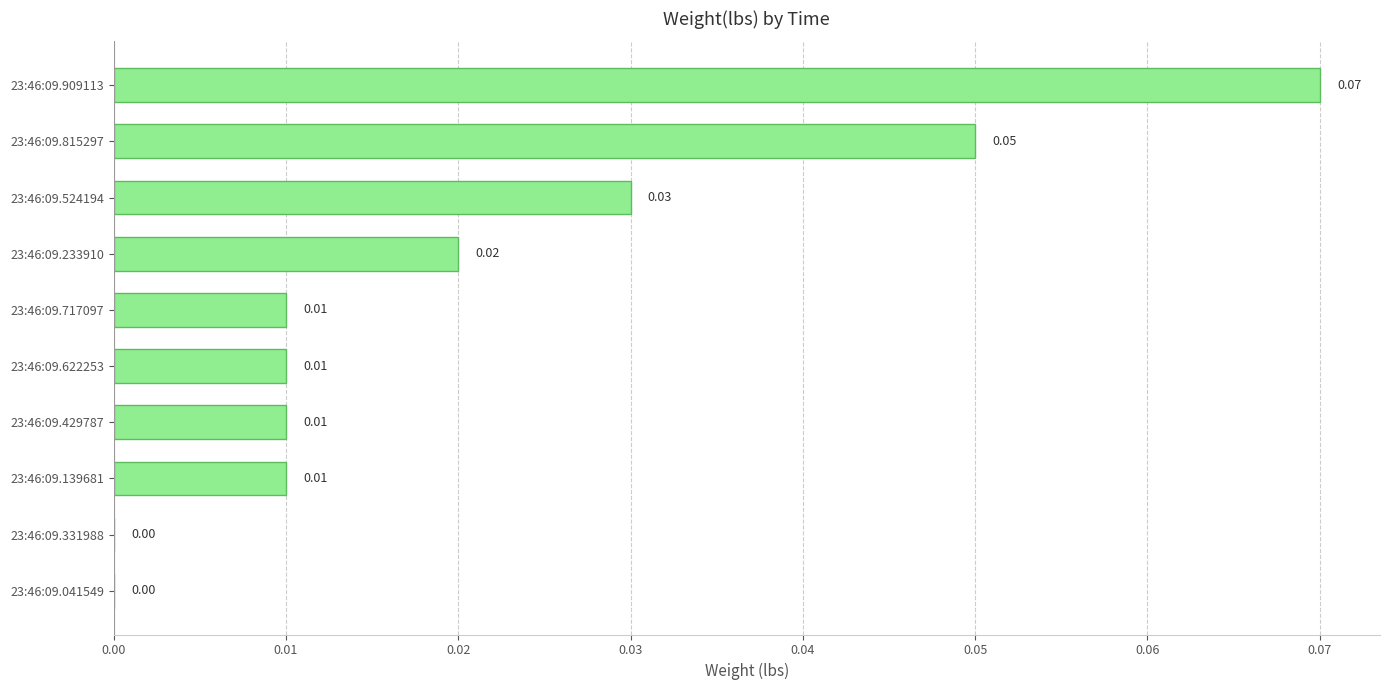

Between 23:46:09.429787 and 23:46:09.524194, which is larger?

23:46:09.524194